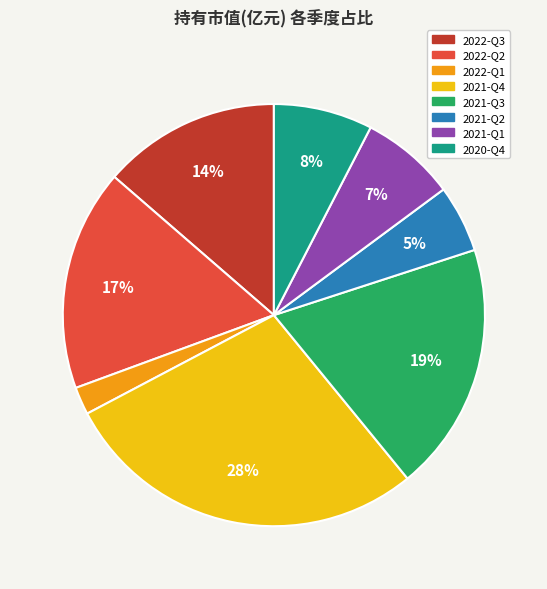

Does 2020-Q4 account for over 50% of the chart?

No